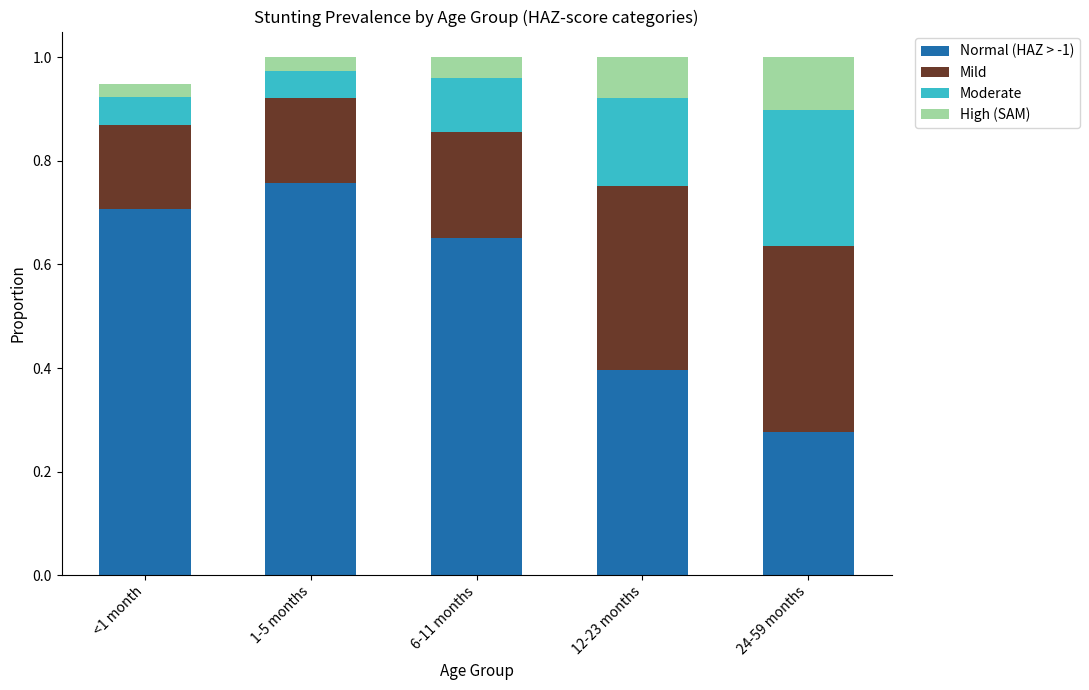

What is the total value across all series at 6-11 months?

1.0